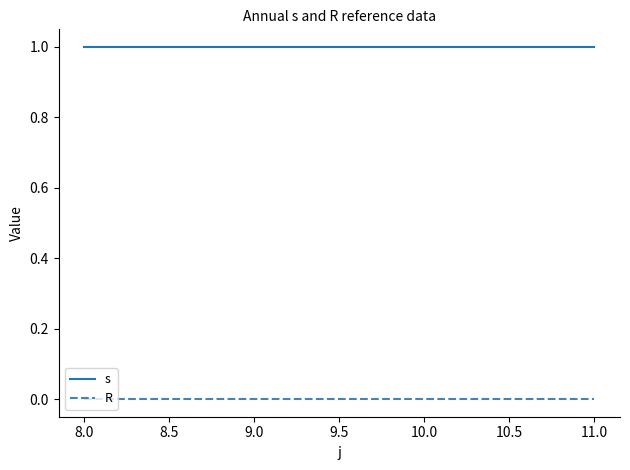

True or false: R and s cross at least once.

False